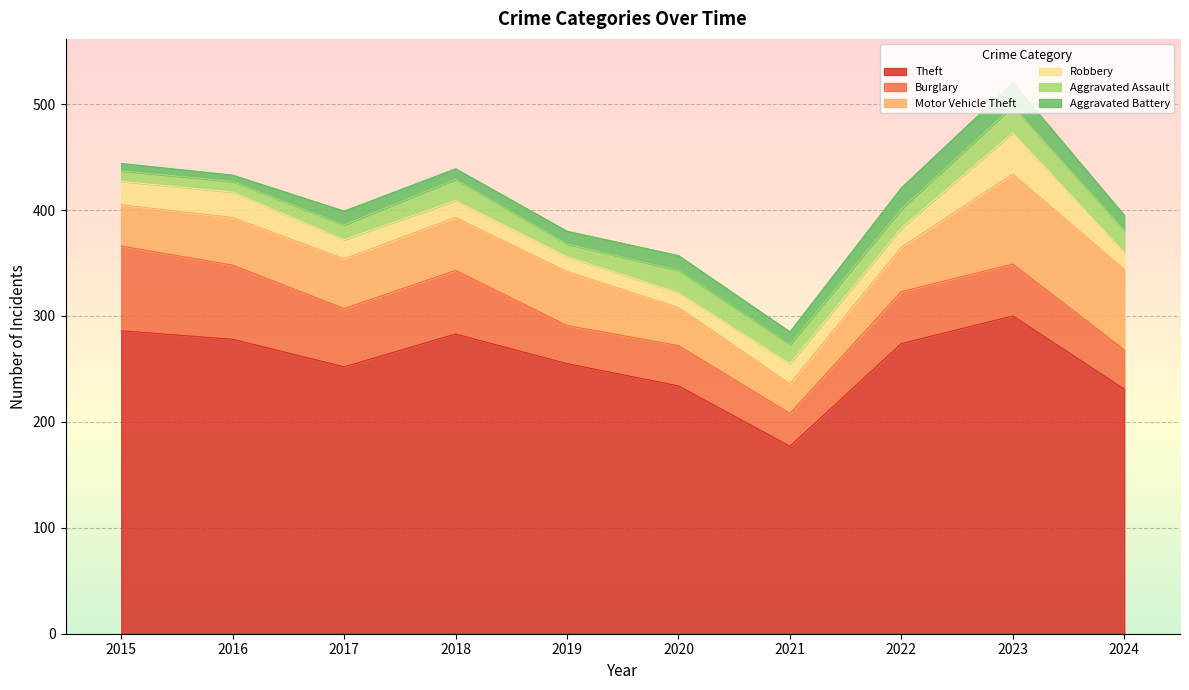

Rank the series by their maximum value, from highest to lowest.

Theft, Motor Vehicle Theft, Burglary, Robbery, Aggravated Assault, Aggravated Battery